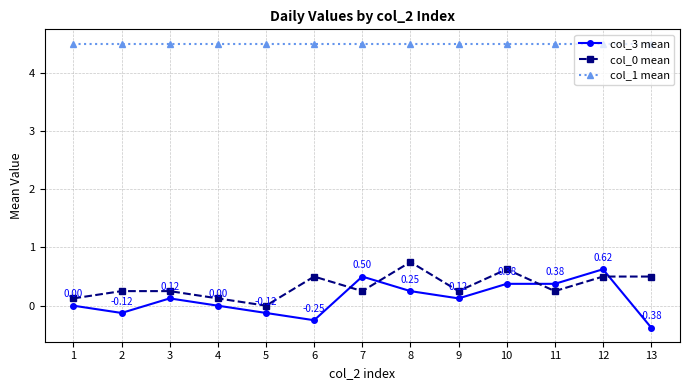

What is the spread (max minus min) of values at 4?

4.5